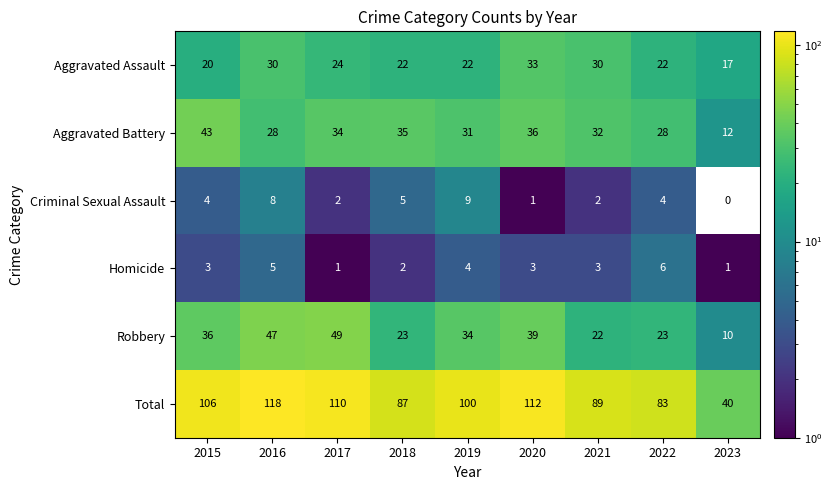

Which category has the lowest value in the Total series?

2023